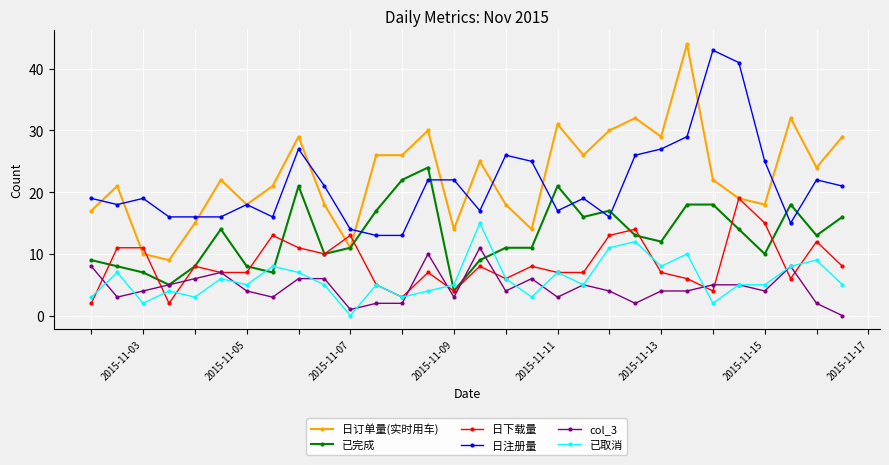

What is the value of the 日下载量 point at the 23rd from the left?

7